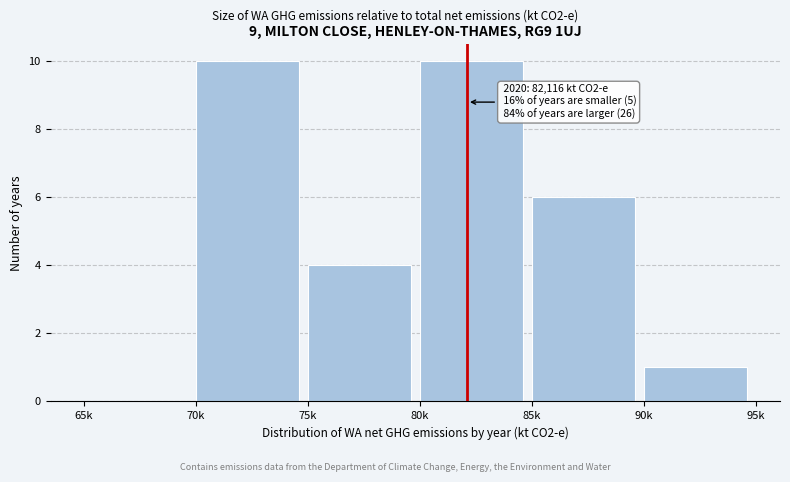

Reading right to left, what are all the values shown in this chart?

90k=1	85k=6	80k=10	75k=4	70k=10	65k=0